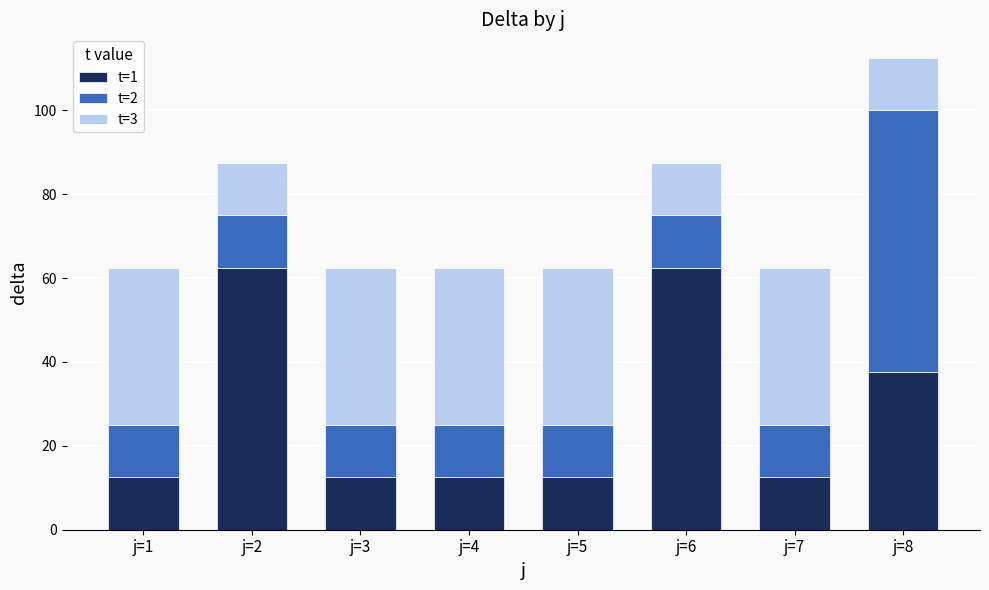

How many series are shown in this chart?

3